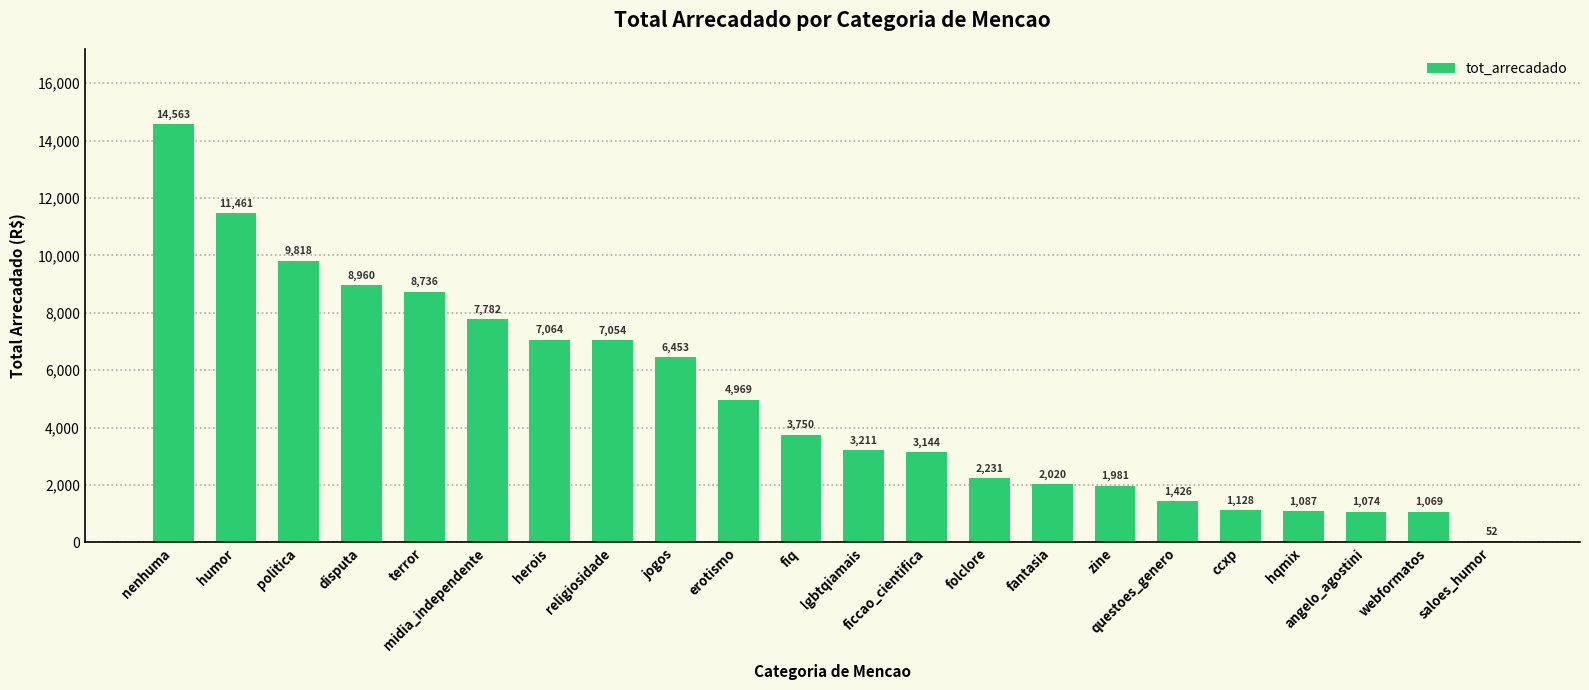

What is the difference between the maximum and minimum values?

14510.3